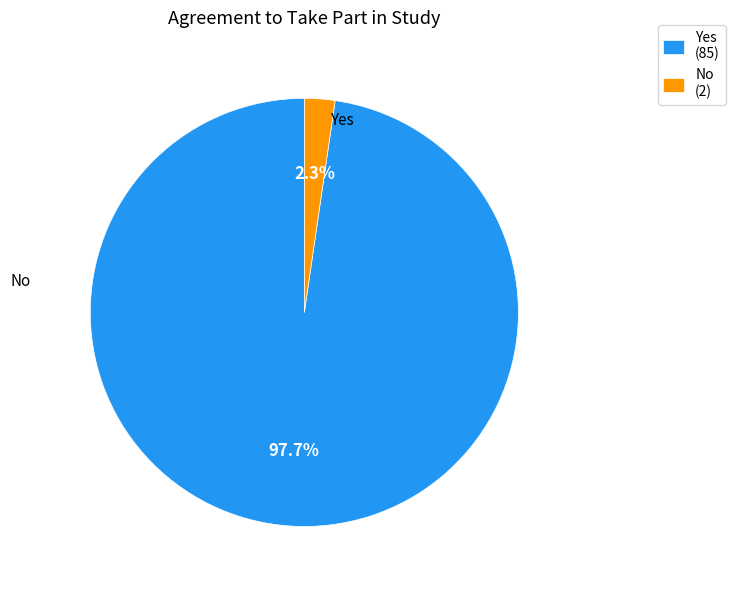

Count the number of slices in the pie.

2